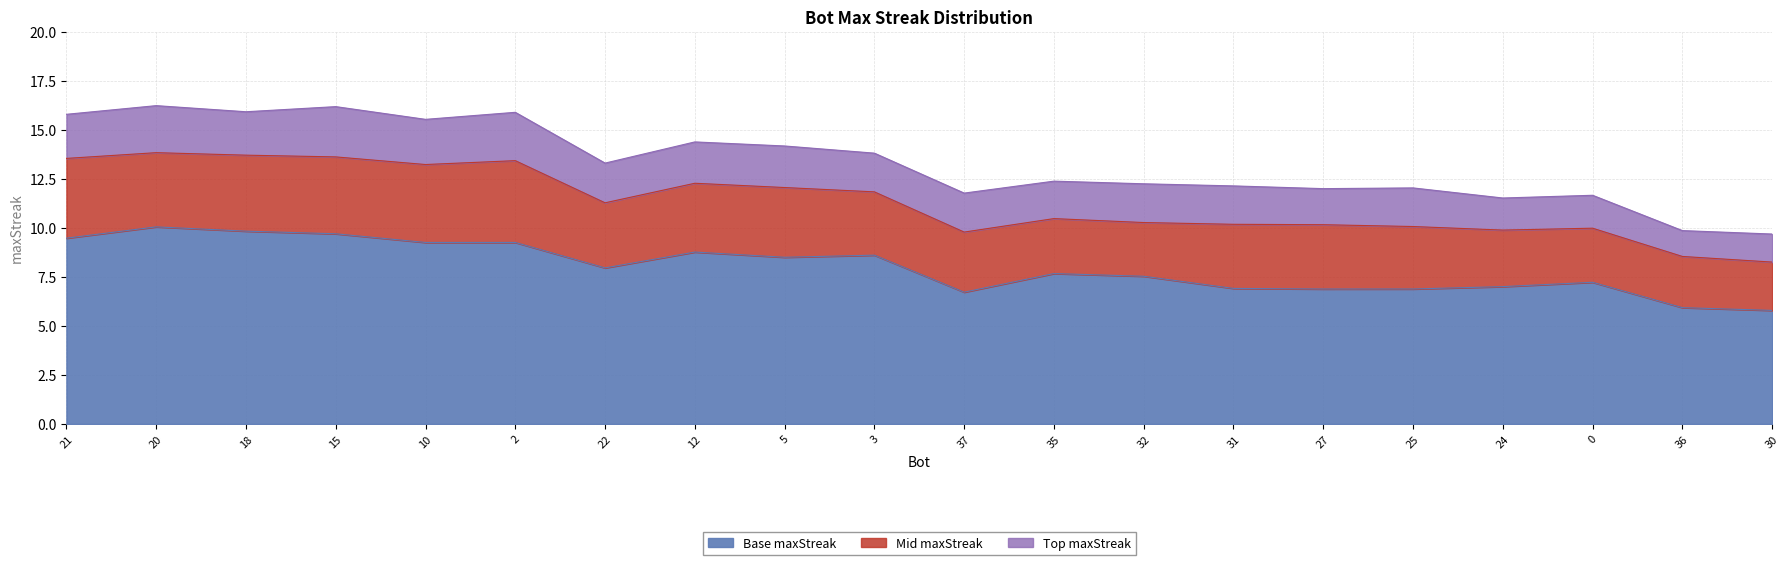

How many interior local valleys (lower than both neighbors) does the data have?

4